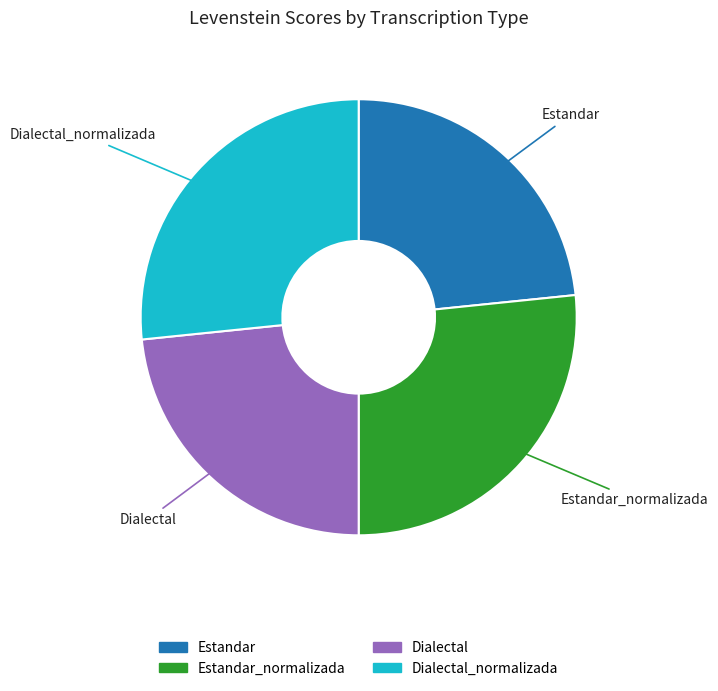

Which has a higher value, Estandar or Estandar_normalizada?

Estandar_normalizada